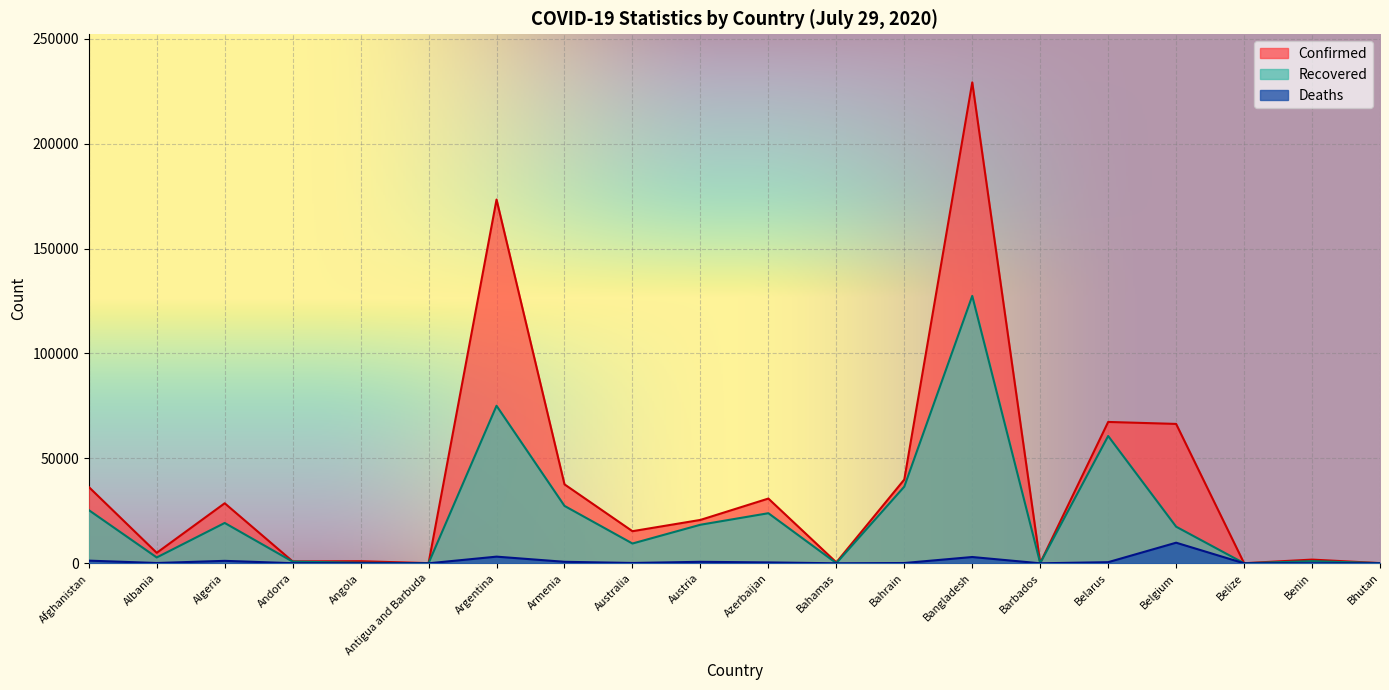

True or false: Confirmed and Deaths cross at least once.

False